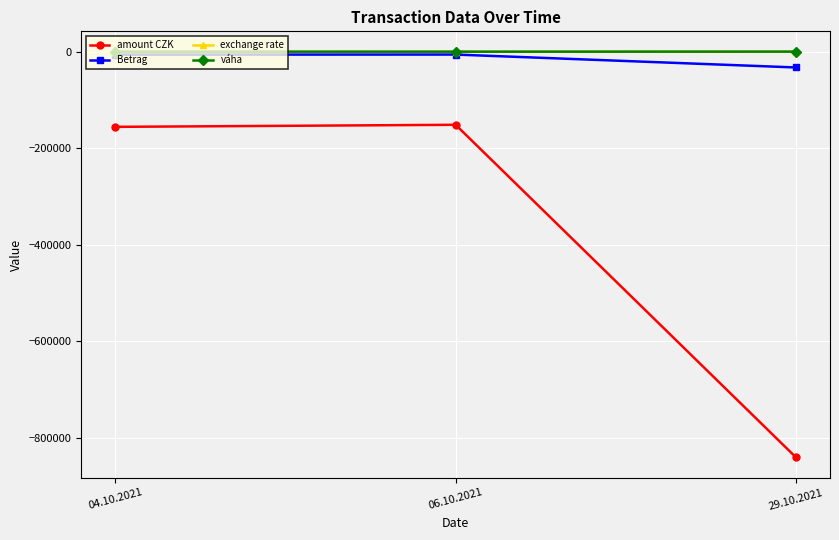

What is the label of the 3rd point from the left?

29.10.2021